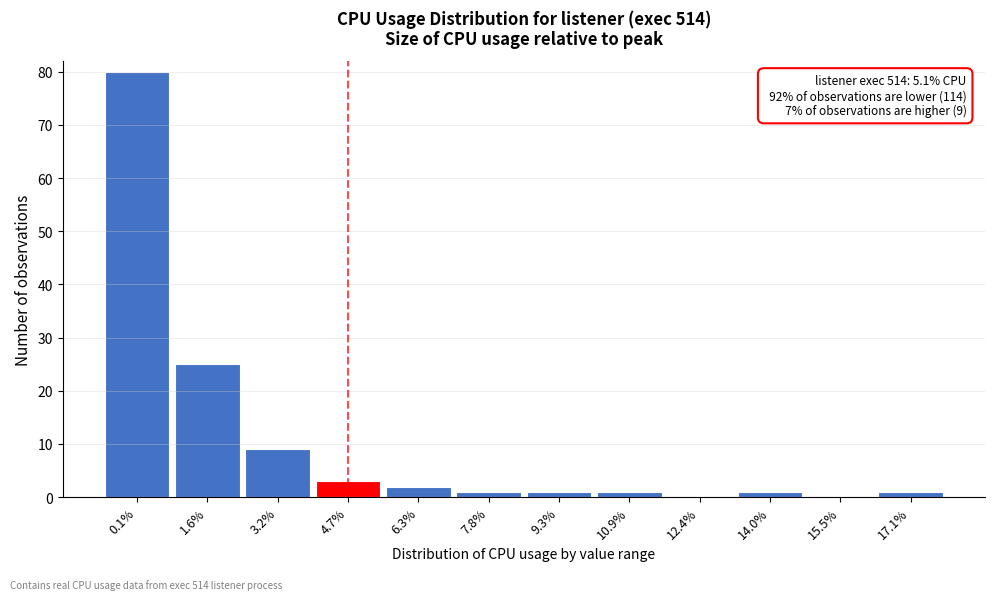

Reading right to left, what are all the values shown in this chart?

17.1%=1	15.5%=0	14.0%=1	12.4%=0	10.9%=1	9.3%=1	7.8%=1	6.3%=2	4.7%=3	3.2%=9	1.6%=25	0.1%=80